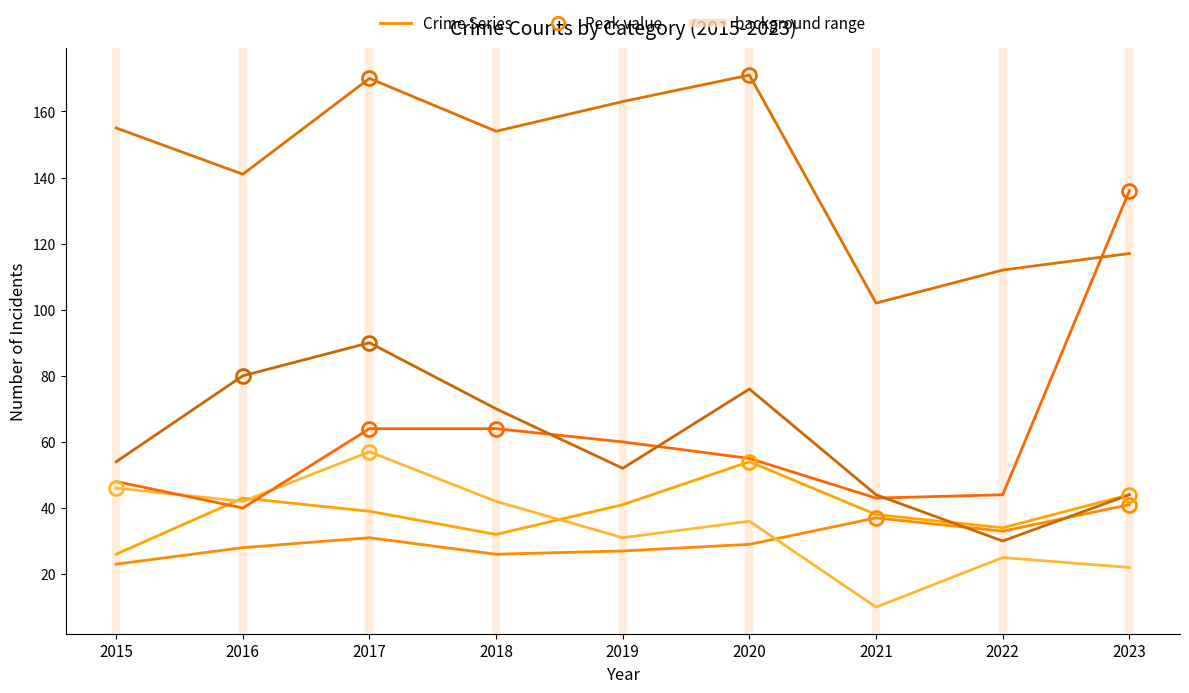

Does the chart display data point markers on the line(s)?

No